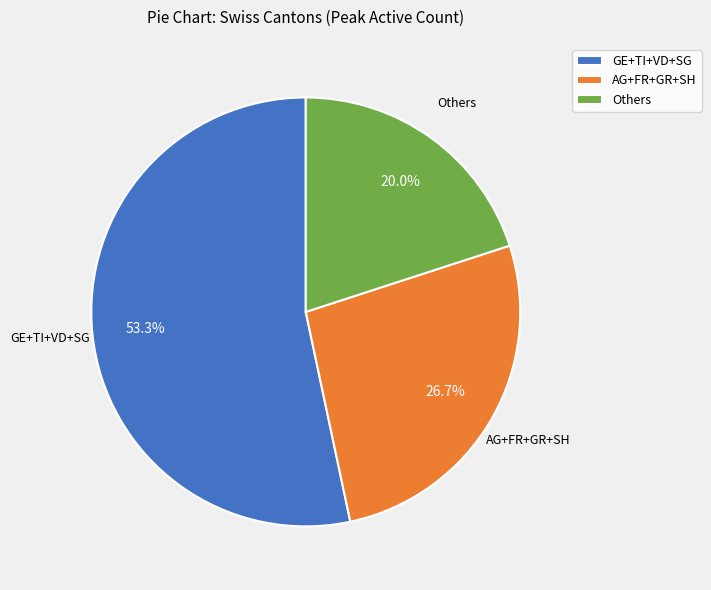

Rank the categories by value from highest to lowest.

GE+TI+VD+SG, AG+FR+GR+SH, Others